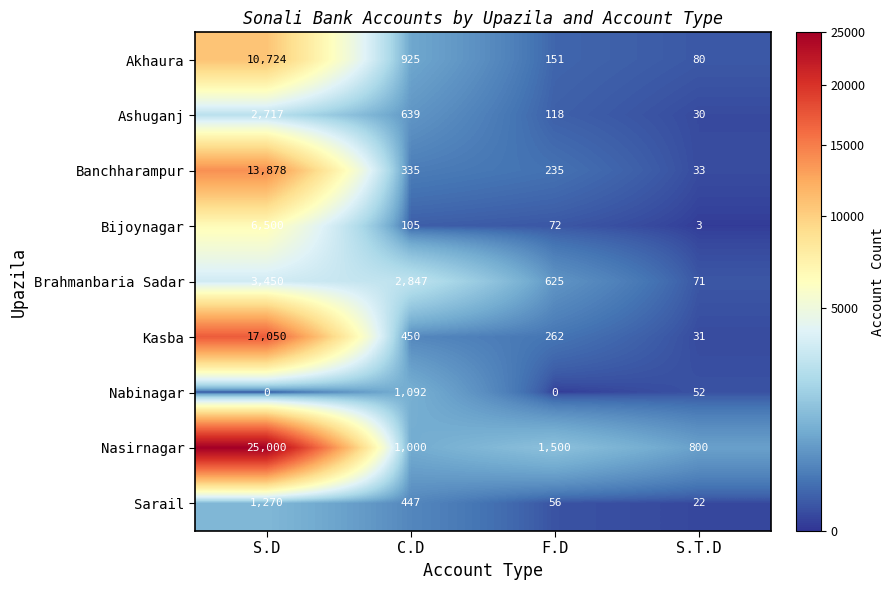

At how many categories does at least one series exceed 2784?

2